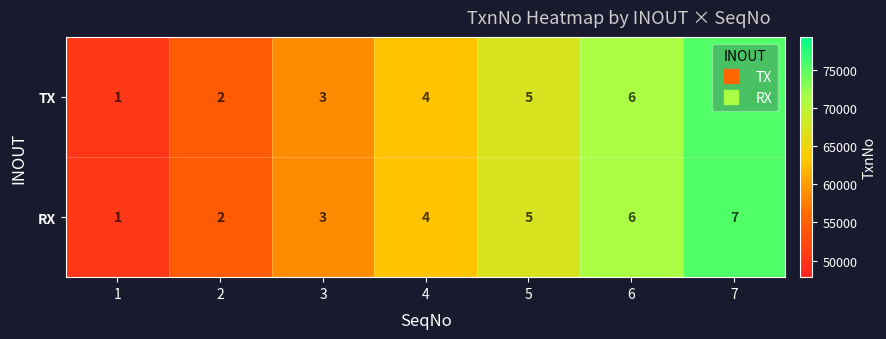

Is the value of TX at 3 greater than the value of RX at 7?

No